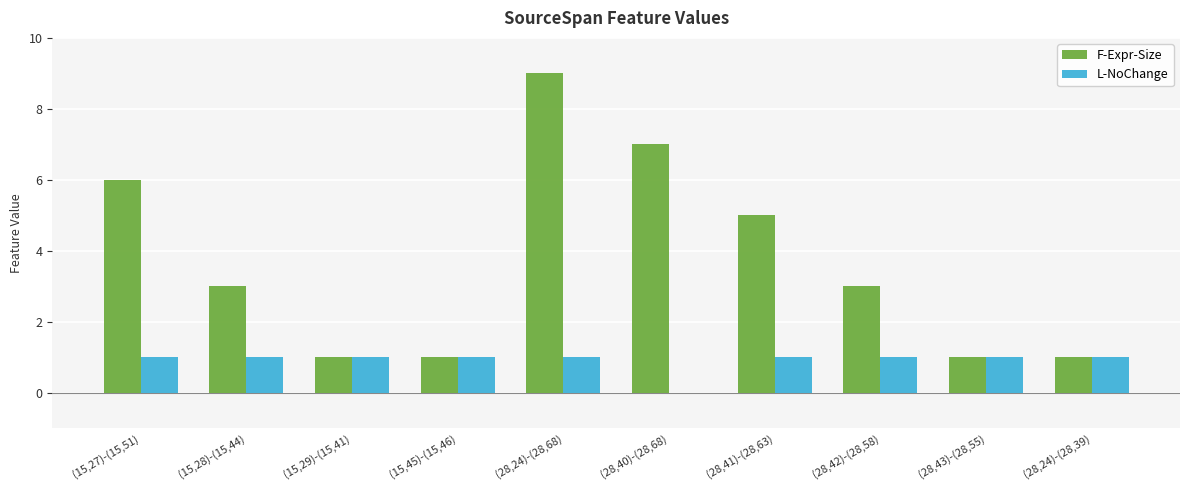

Is the value of L-NoChange at (15,27)-(15,51) greater than the value of F-Expr-Size at (15,27)-(15,51)?

No